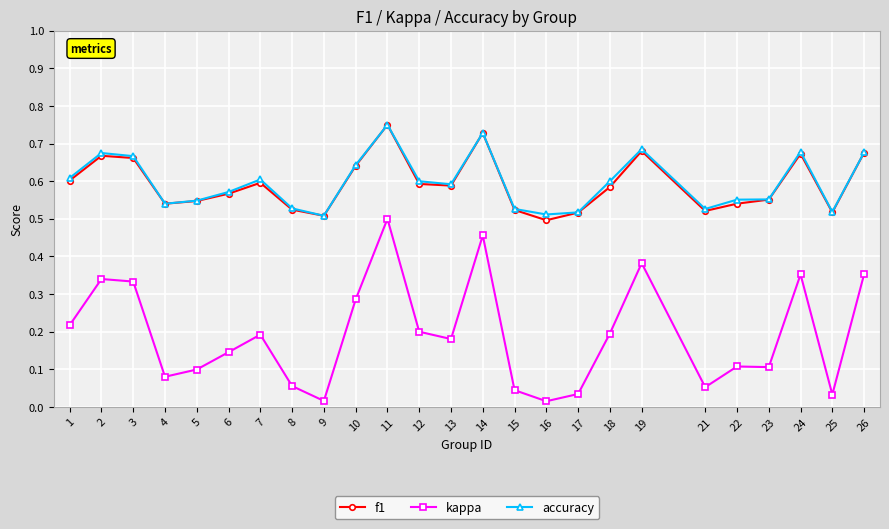

At which category does accuracy reach its first local valley?

4